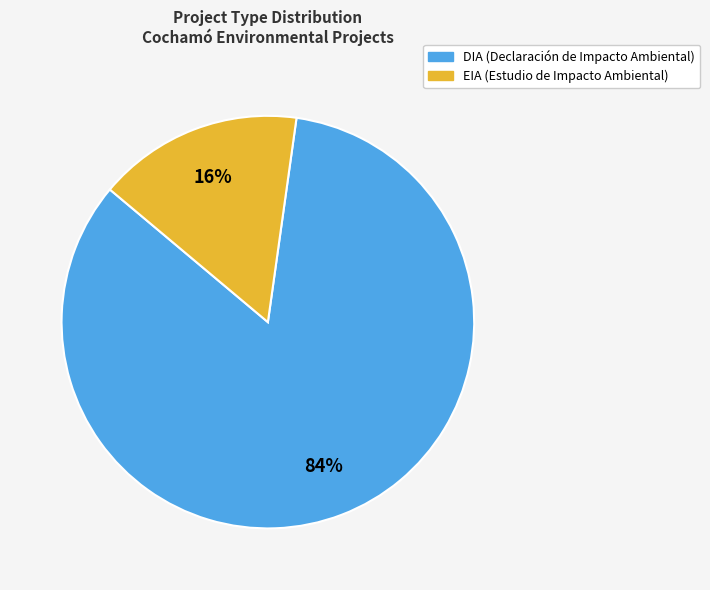

Is the sum of DIA and EIA greater than half?

Yes